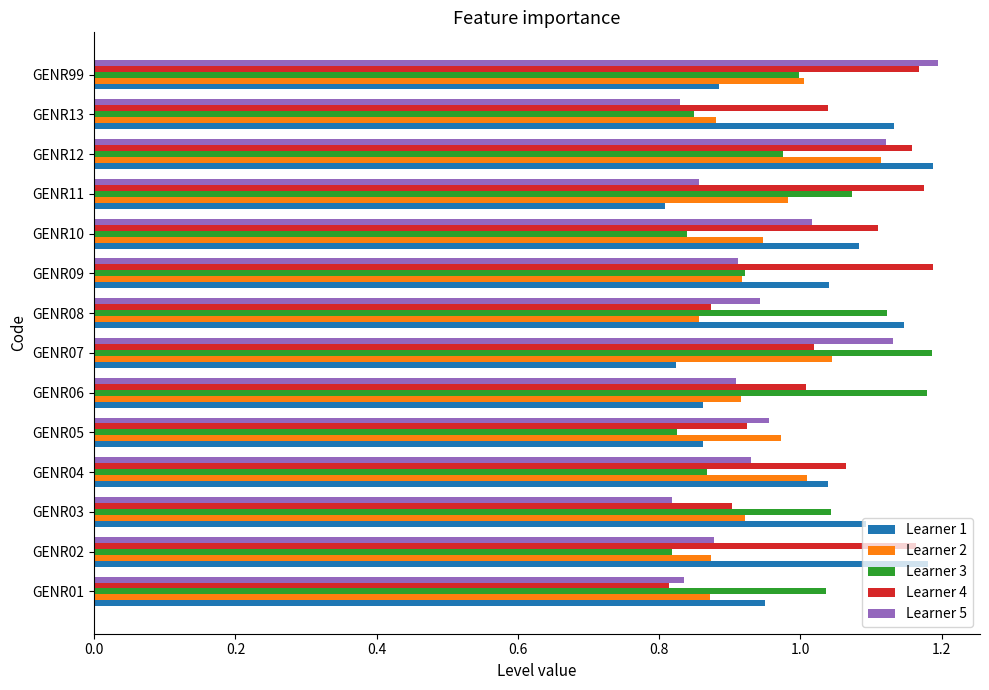

What is the difference between the highest and lowest values at GENR06?

0.3